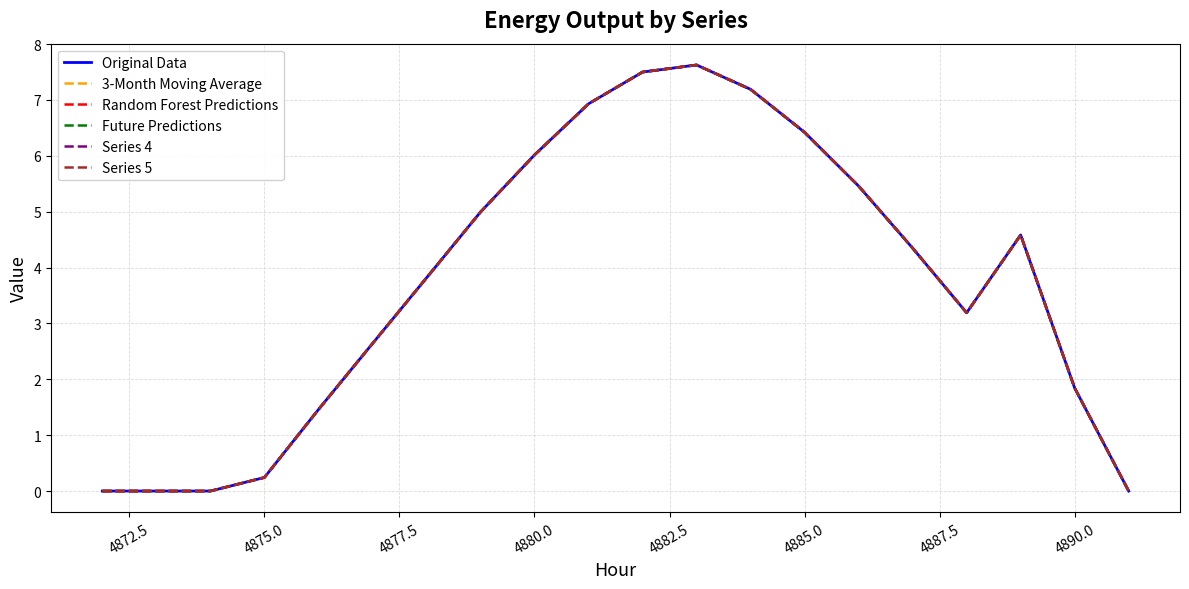

Does the chart have visible grid lines?

Yes